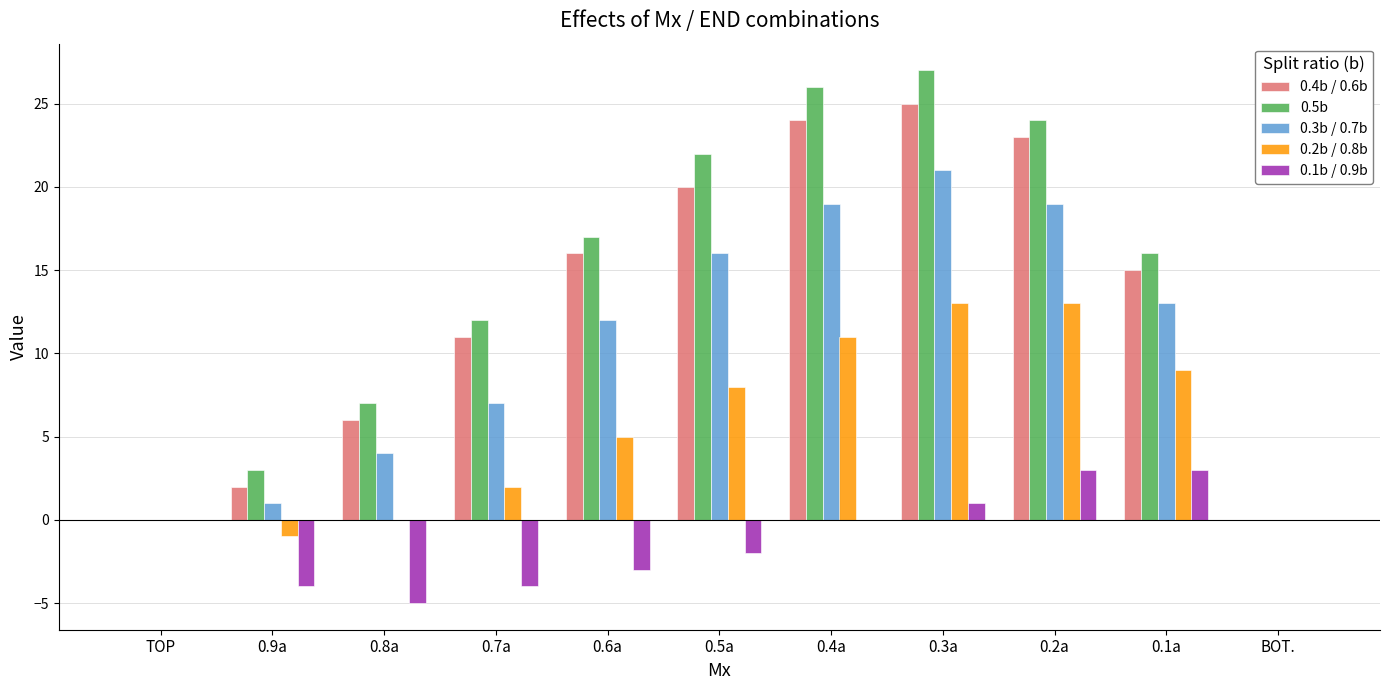

Which category has the highest value across all series?

0.3a